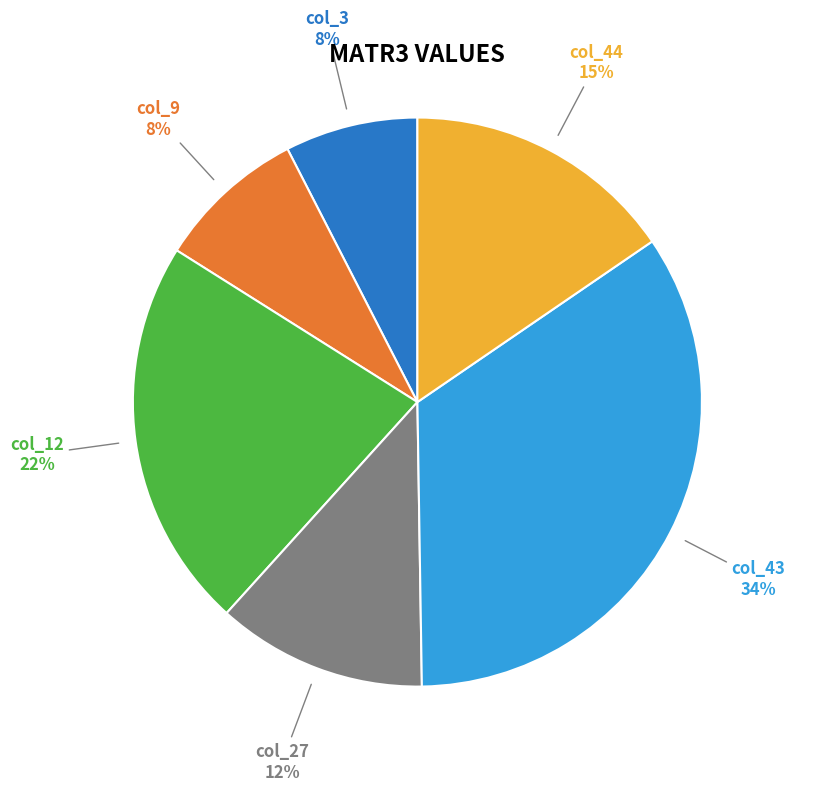

The col_44 slice represents 15% of the pie. True or false?

True